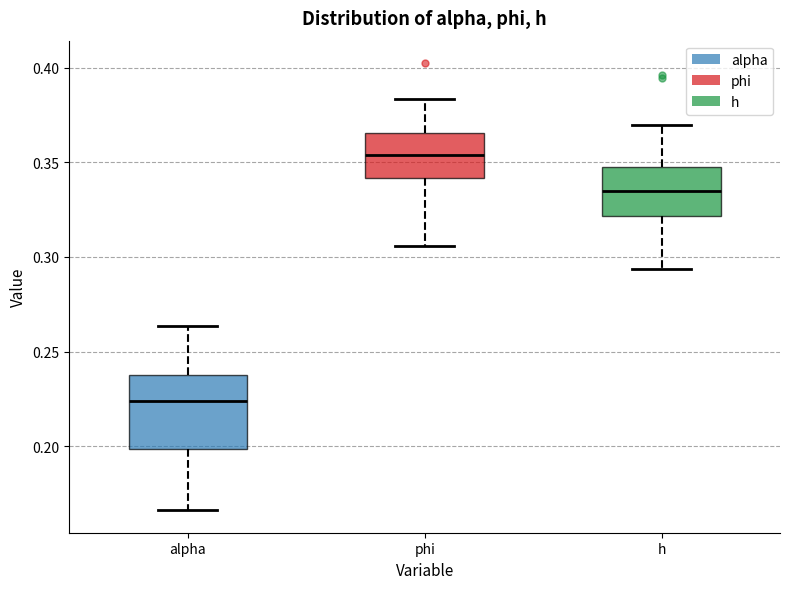

Reading left to right, transcribe this box plot: for each box, give where its median line is, the range the box spans, and where its two whiskers end, as read against the y-axis. The values are not printed on the chart, so give them approximately, as read against the axis.

alpha: median 0.225, box 0.200 to 0.240, whiskers 0.165 to 0.265
phi: median 0.355, box 0.340 to 0.365, whiskers 0.305 to 0.385
h: median 0.335, box 0.320 to 0.350, whiskers 0.295 to 0.370